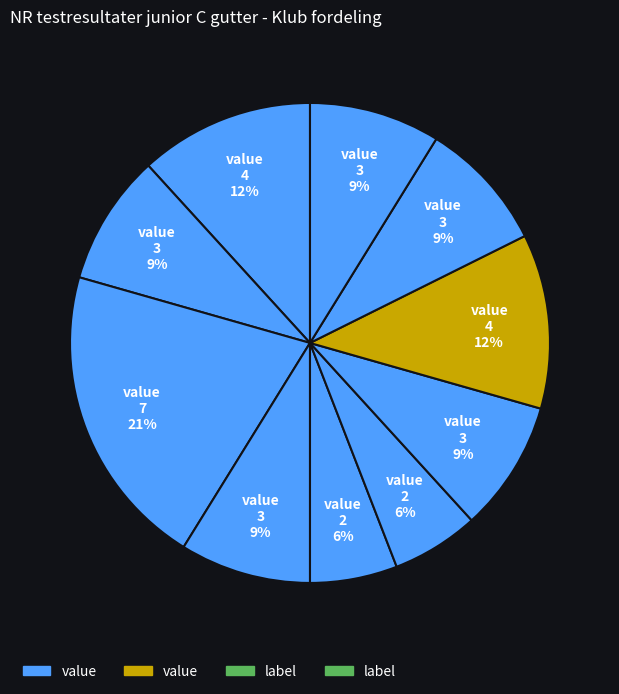

Count the number of slices in the pie.

10